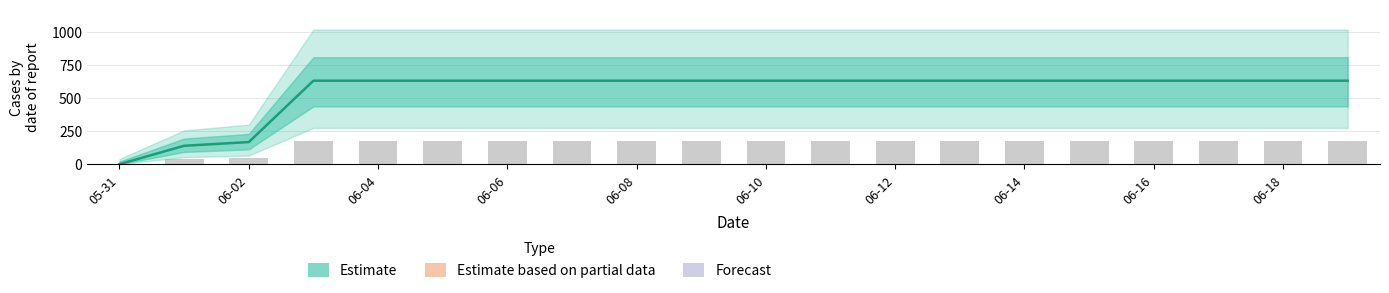

Is it true that the value at 2020-06-05 is 1027?

False